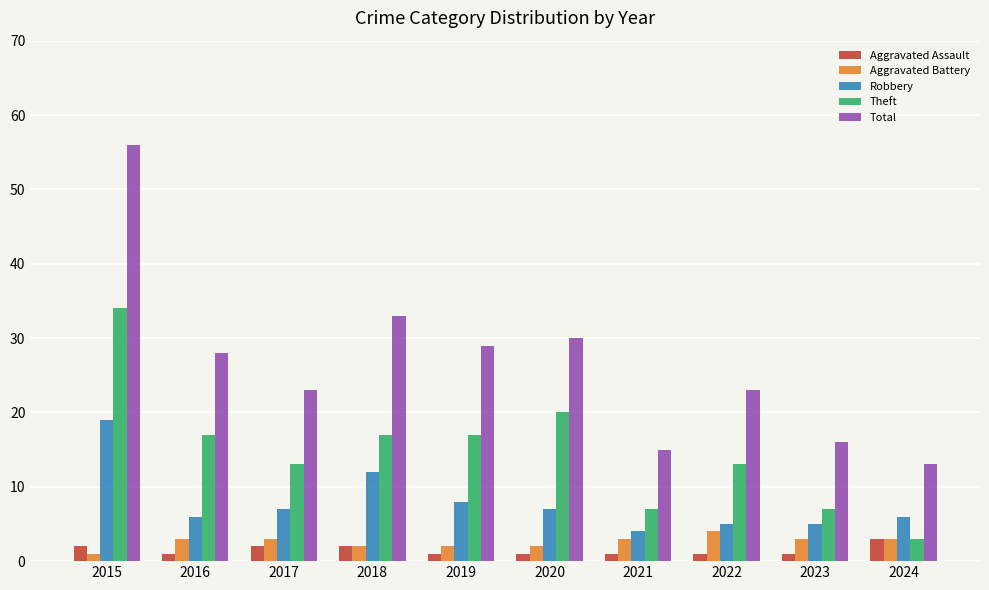

At how many categories does at least one series exceed 48?

1